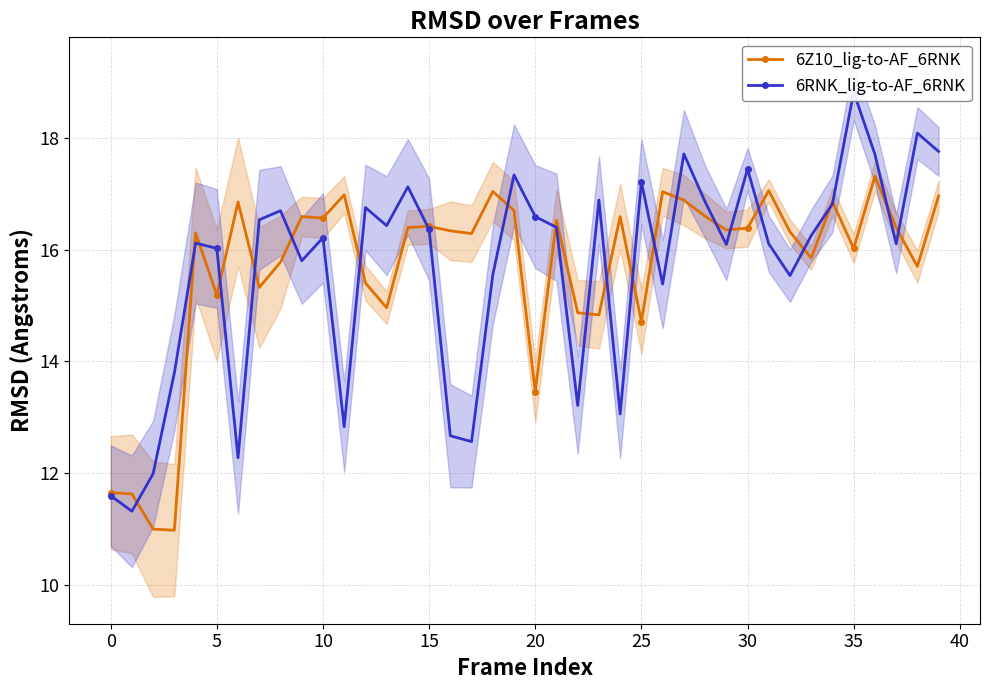

What is the spread (max minus min) of values at 14?

0.7